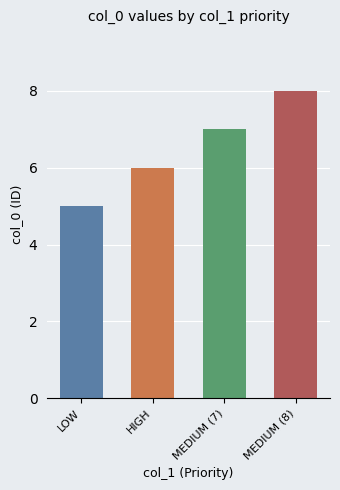

Rank the categories by value from highest to lowest.

MEDIUM, MEDIUM, HIGH, LOW